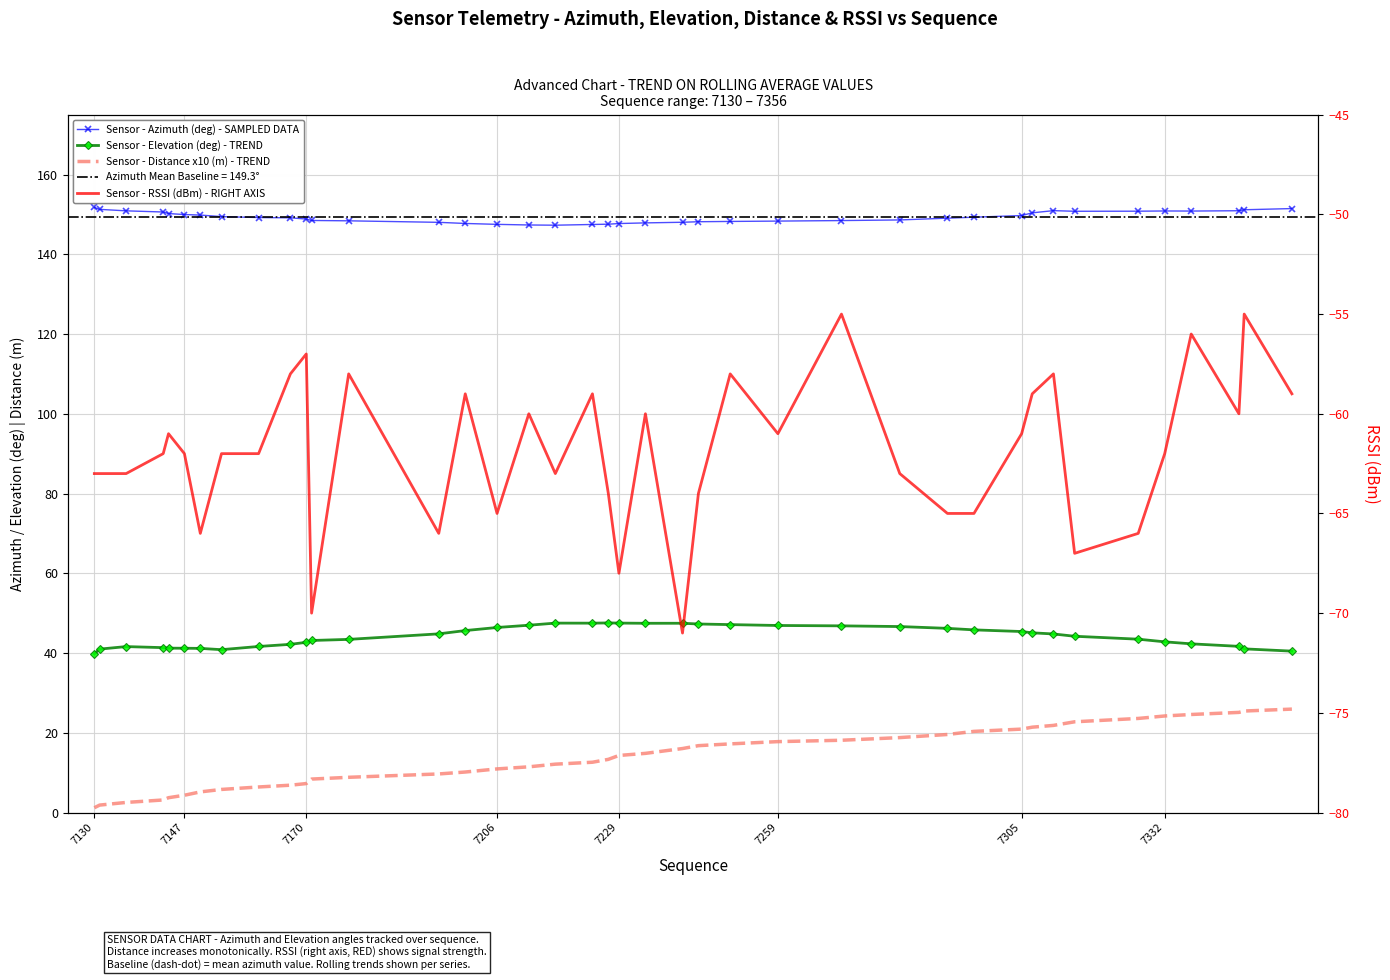

Reading right to left, list all the values displayed in this chart.

Sensor - Azimuth (deg) - SAMPLED DATA: 151.5	151.2	150.9	150.8	150.9	150.8	150.8	150.9	150.4	149.7	149.3	149.1	148.6	148.5	148.3	148.2	148.2	148.0	147.9	147.7	147.5	147.5	147.3	147.3	147.5	147.7	148.0	148.4	148.5	148.8	149.1	149.2	149.4	149.8	150.0	150.2	150.6	150.9	151.3	151.7
Sensor - Elevation (deg) - TREND: 40.5	41.0	41.7	42.3	42.8	43.5	44.2	44.8	45.1	45.4	45.8	46.2	46.6	46.8	46.9	47.1	47.3	47.5	47.5	47.5	47.5	47.5	47.5	47.0	46.4	45.6	44.8	43.4	43.1	42.7	42.2	41.6	40.8	41.2	41.2	41.2	41.3	41.6	41.0	39.8
Sensor - Distance x10 (m) - TREND: 25.9	25.4	25.1	24.6	24.2	23.6	22.7	21.8	21.4	20.9	20.3	19.6	18.8	18.1	17.8	17.2	16.8	16.0	14.8	14.3	13.3	12.6	12.1	11.5	10.9	10.2	9.7	8.8	8.4	7.3	6.8	6.4	5.8	5.2	4.3	3.7	3.1	2.5	1.9	1.2
Sensor - RSSI (dBm) - RIGHT AXIS: -59.0	-55.0	-60.0	-56.0	-62.0	-66.0	-67.0	-58.0	-59.0	-61.0	-65.0	-65.0	-63.0	-55.0	-61.0	-58.0	-64.0	-71.0	-60.0	-68.0	-64.0	-59.0	-63.0	-60.0	-65.0	-59.0	-66.0	-58.0	-70.0	-57.0	-58.0	-62.0	-62.0	-66.0	-62.0	-61.0	-62.0	-63.0	-63.0	-63.0